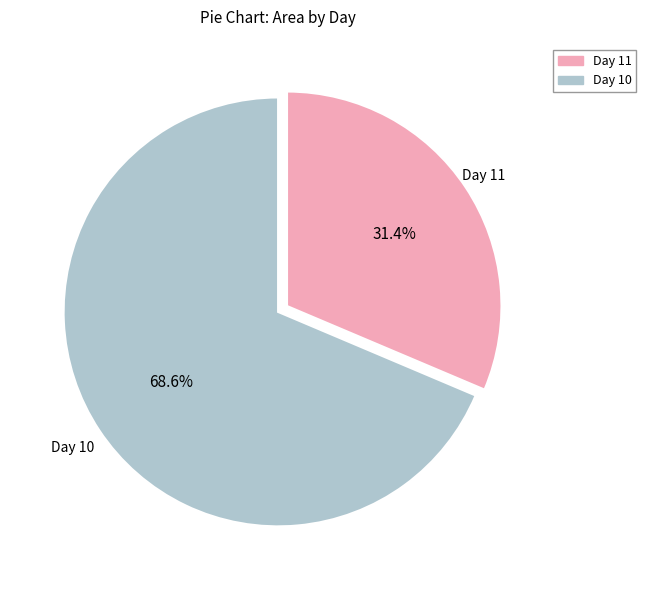

Is there any slice that represents more than half of the pie?

Yes